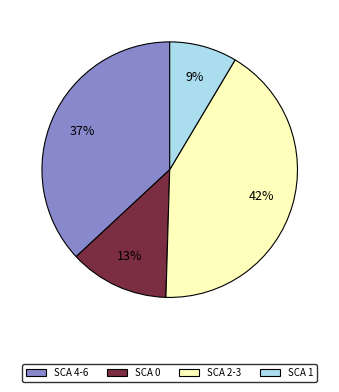

How many slices are in this pie chart?

4